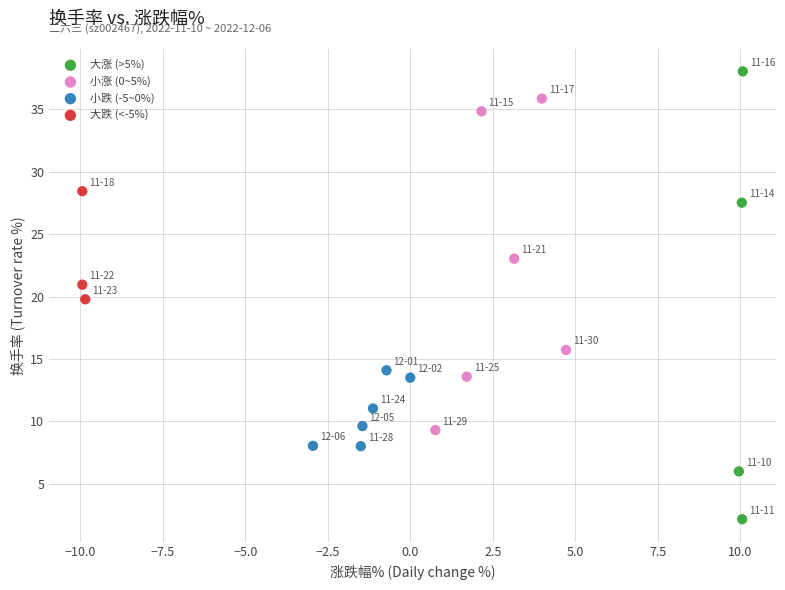

Which series has the widest spread of Y values?

大涨 (>5%)